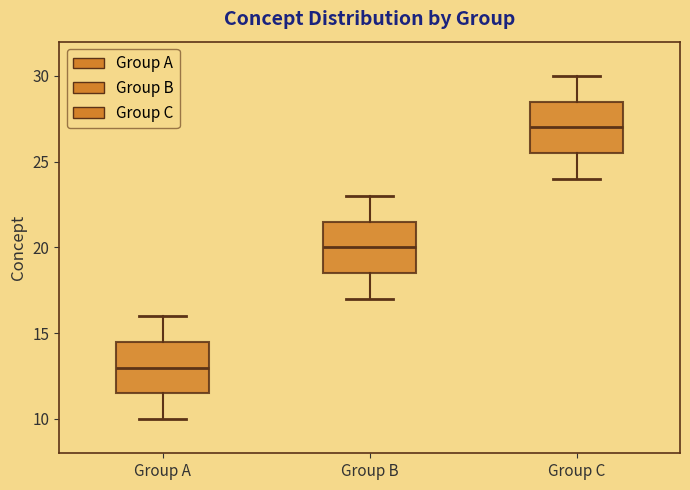

Where is the lower edge of the box for Group A on the y-axis? The values are not printed on the chart, so give them approximately, as read against the axis.

11.5